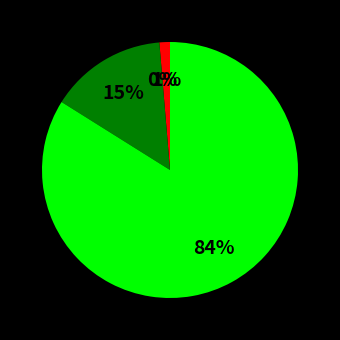

Does any single category account for the majority?

Yes